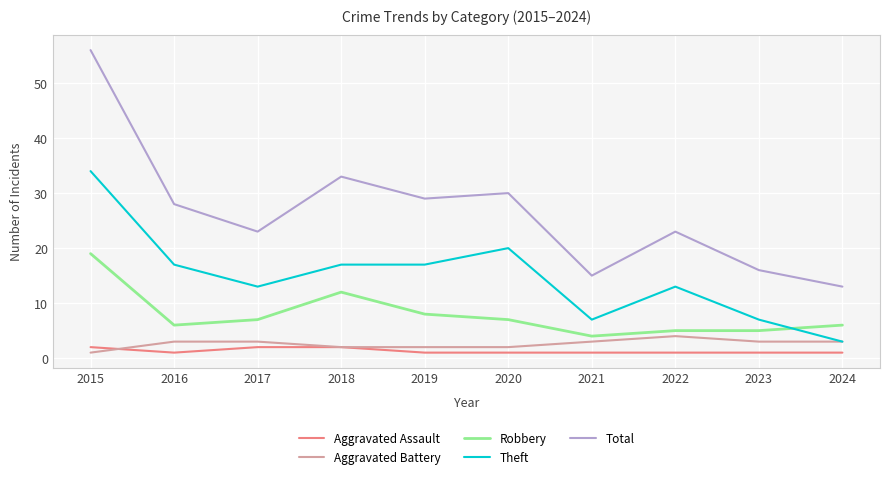

What is the lowest value of the Total series?

13